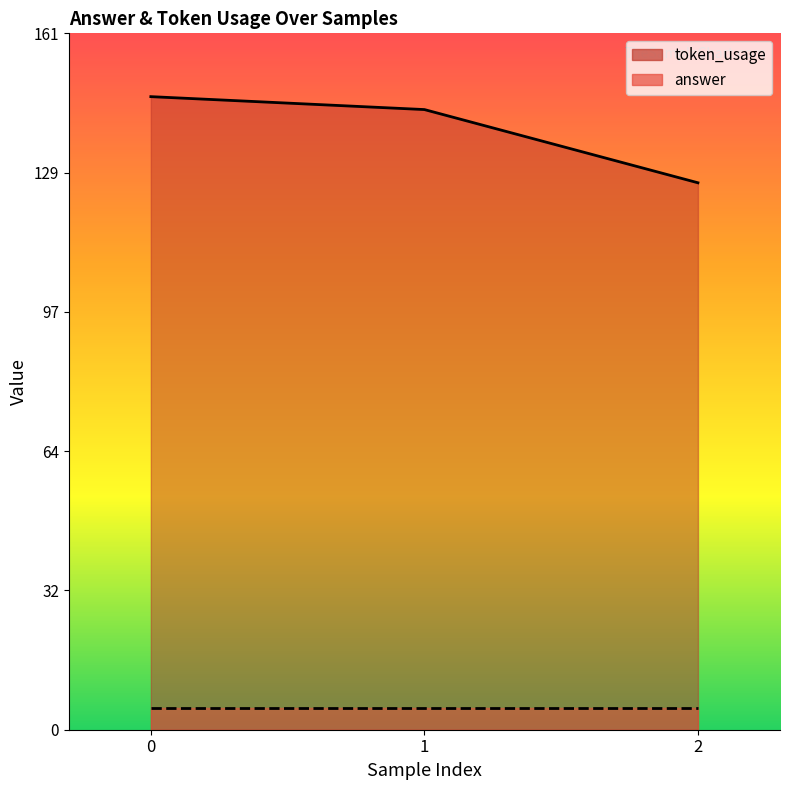

The value at 0 is 147. True or false?

True